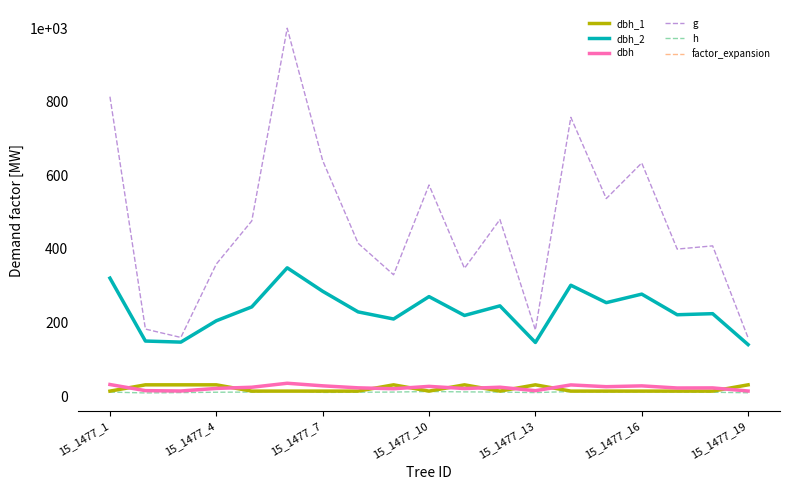

Which category has the lowest value across all series?

15_1477_4